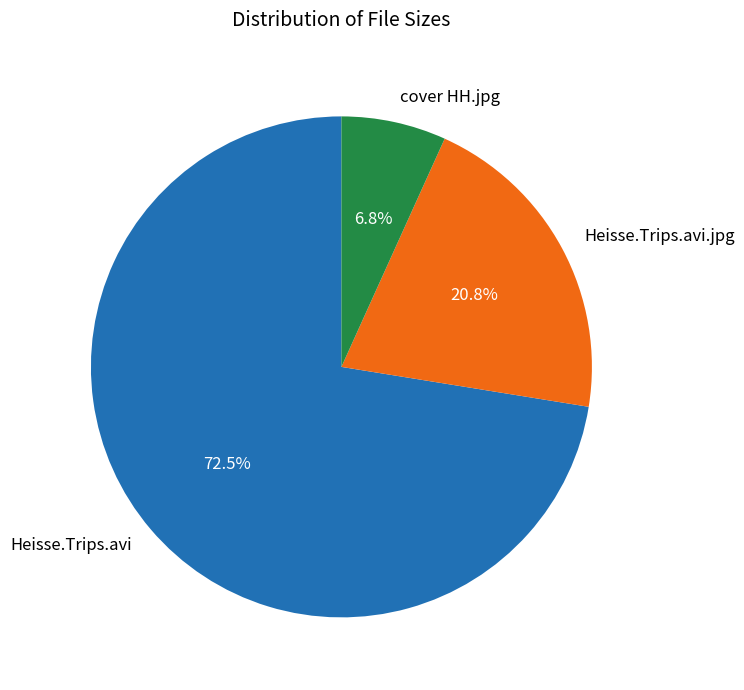

Is Heisse.Trips.avi the majority of the pie?

Yes